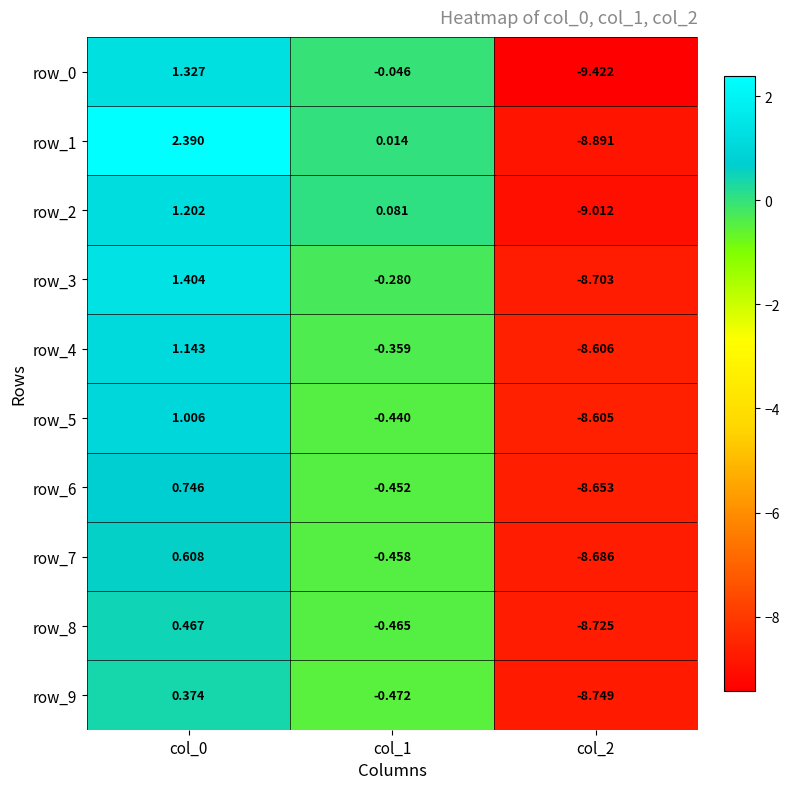

What is the lowest value of the row_4 series?

-8.6